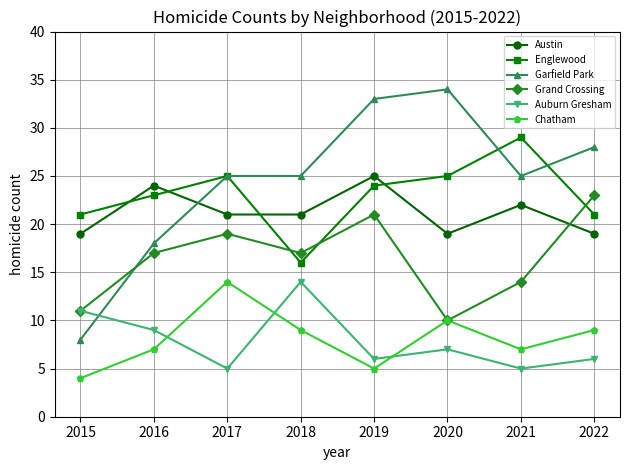

What is the value of the Auburn Gresham point at the 8th from the left?

6